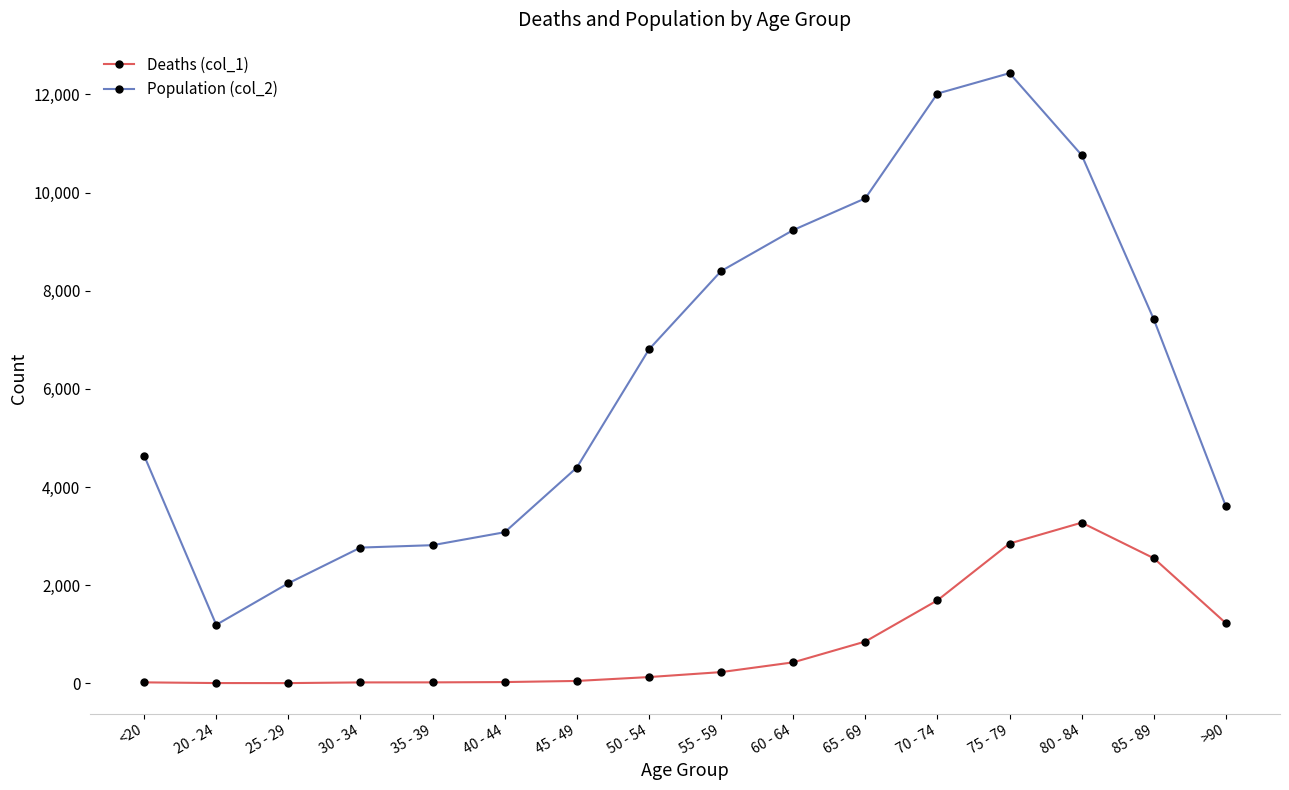

True or false: Population (col_2) and Deaths (col_1) cross at least once.

False